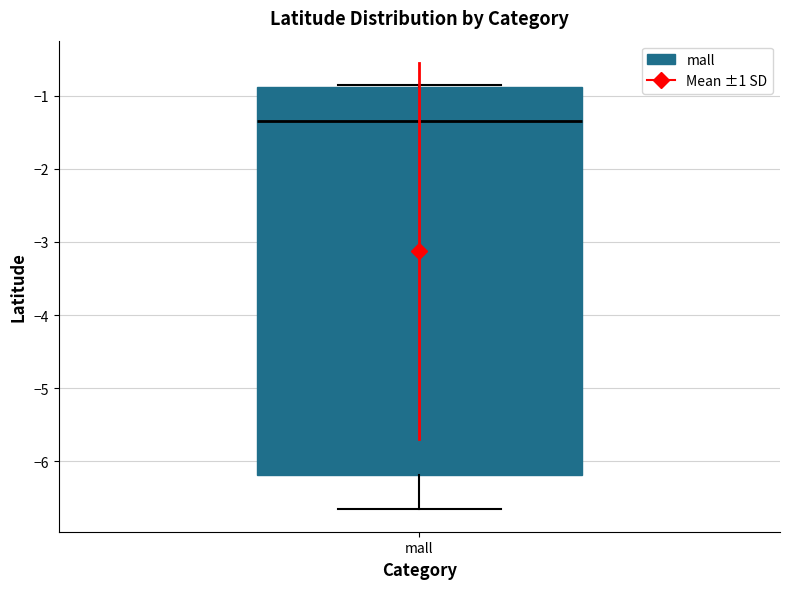

Transcribe this box plot: give where the median line is, the range the box spans, and where the two whiskers end, as read against the y-axis. The values are not printed on the chart, so give them approximately, as read against the axis.

median -1.3, box -6.2 to -0.9, whiskers -6.7 to -0.9